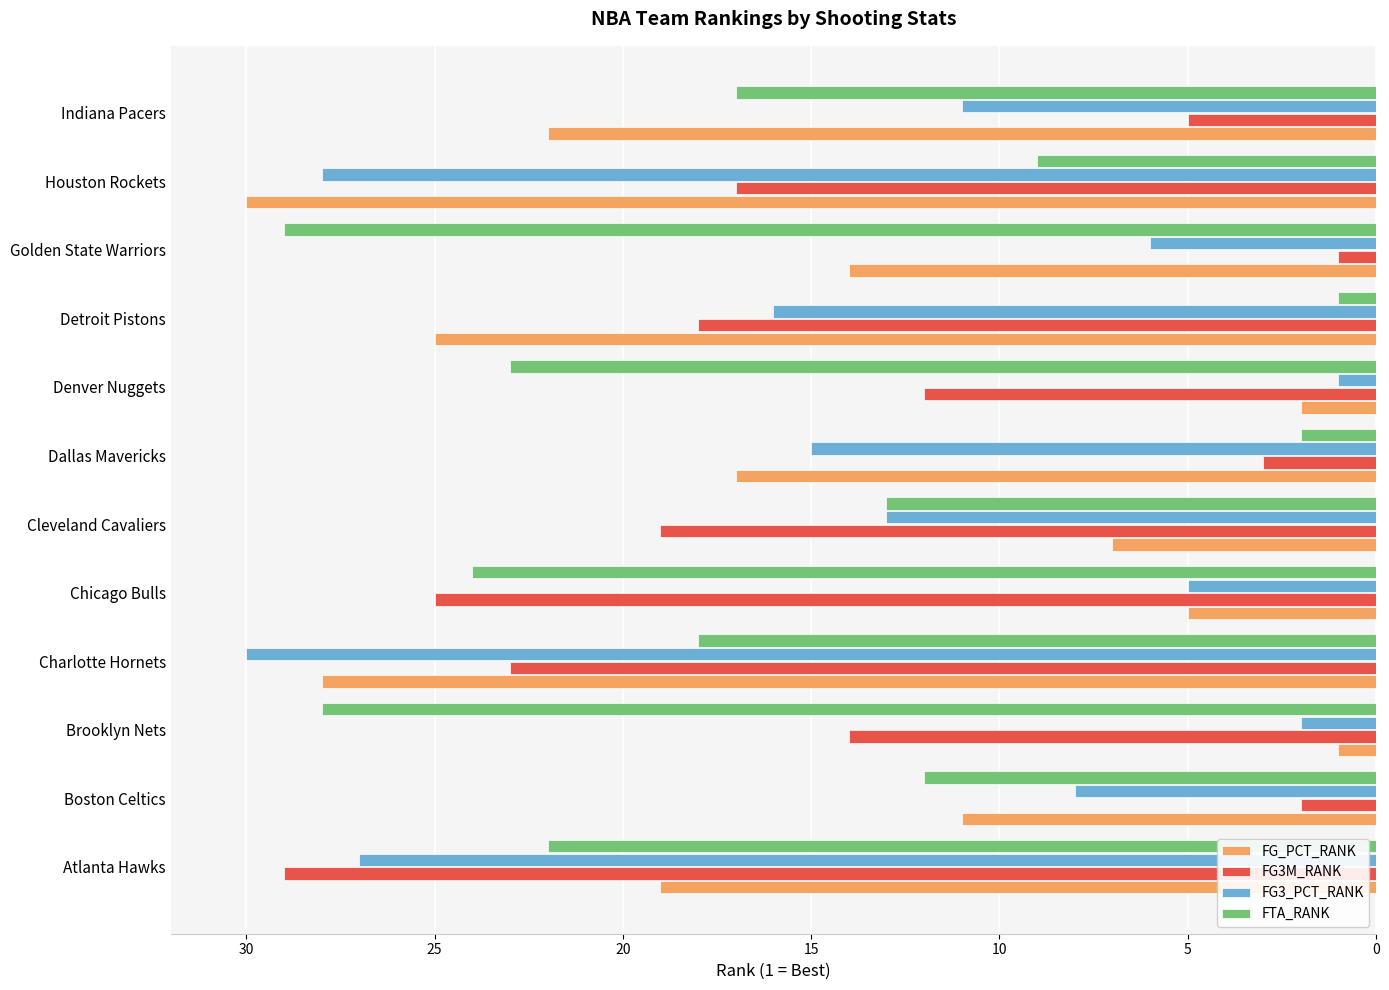

How many data points does each series have?

12